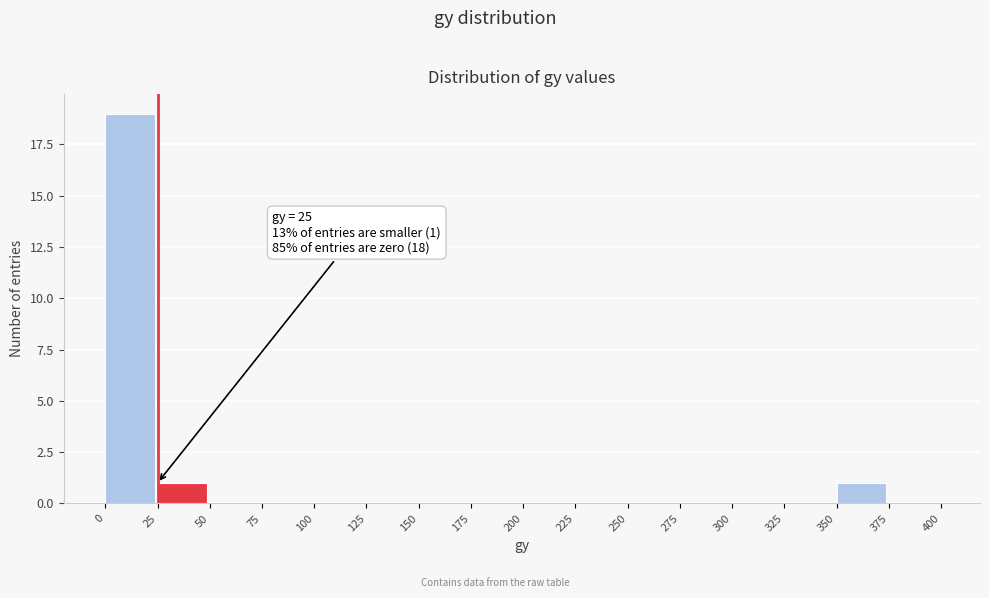

Over which range of the x-axis is the bar tallest?

0 to 25